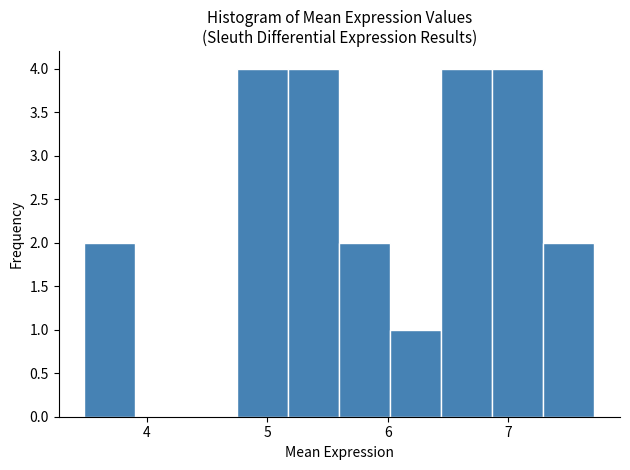

What is the height of the bar covering 7.3 to 7.7 on the x-axis? Neither the bar edges nor the heights are printed on the chart, so give them approximately, as read against the axes.

2